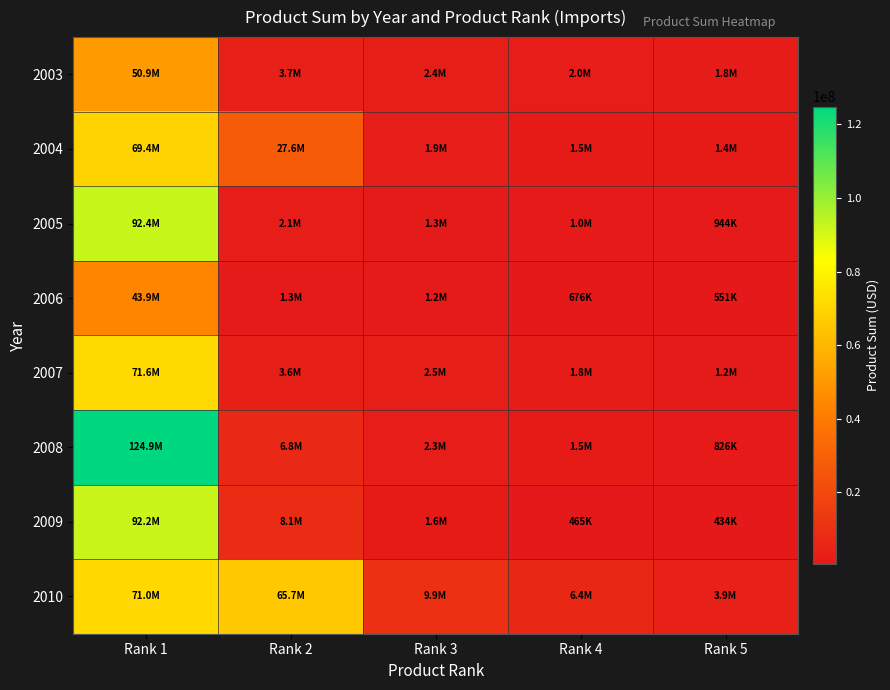

Reading left to right, list all the values displayed in this chart.

2003: Rank 1=50911450.0	Rank 2=3655985.0	Rank 3=2443483.7	Rank 4=2008326.0	Rank 5=1773996.3
2004: Rank 1=69440776.0	Rank 2=27556218.0	Rank 3=1913477.4	Rank 4=1470124.4	Rank 5=1408946.8
2005: Rank 1=92402831.0	Rank 2=2087694.0	Rank 3=1284621.0	Rank 4=1021480.9	Rank 5=943625.0
2006: Rank 1=43933308.0	Rank 2=1298750.0	Rank 3=1224836.5	Rank 4=676138.8	Rank 5=551351.0
2007: Rank 1=71630299.0	Rank 2=3592485.0	Rank 3=2466015.0	Rank 4=1813104.8	Rank 5=1169810.0
2008: Rank 1=124862667.0	Rank 2=6798767.8	Rank 3=2306304.0	Rank 4=1476624.2	Rank 5=826105.0
2009: Rank 1=92185578.0	Rank 2=8086288.3	Rank 3=1564913.0	Rank 4=465479.0	Rank 5=433827.0
2010: Rank 1=71021409.0	Rank 2=65707518.0	Rank 3=9881338.4	Rank 4=6405084.8	Rank 5=3852335.0